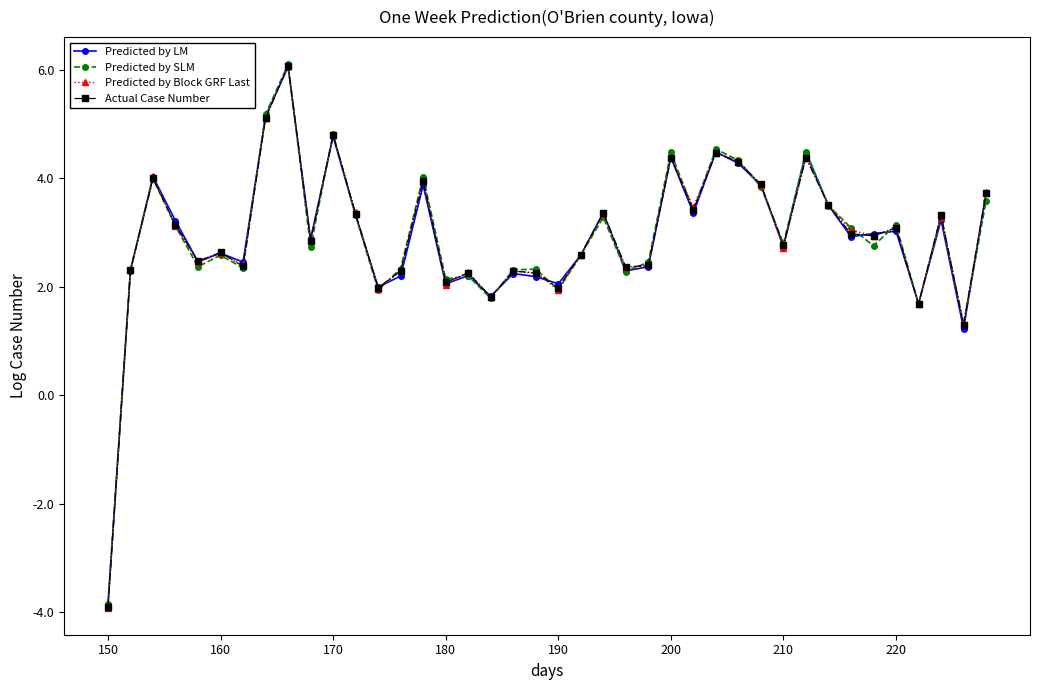

True or false: Predicted by SLM has more than 0 points higher than both neighbors.

True